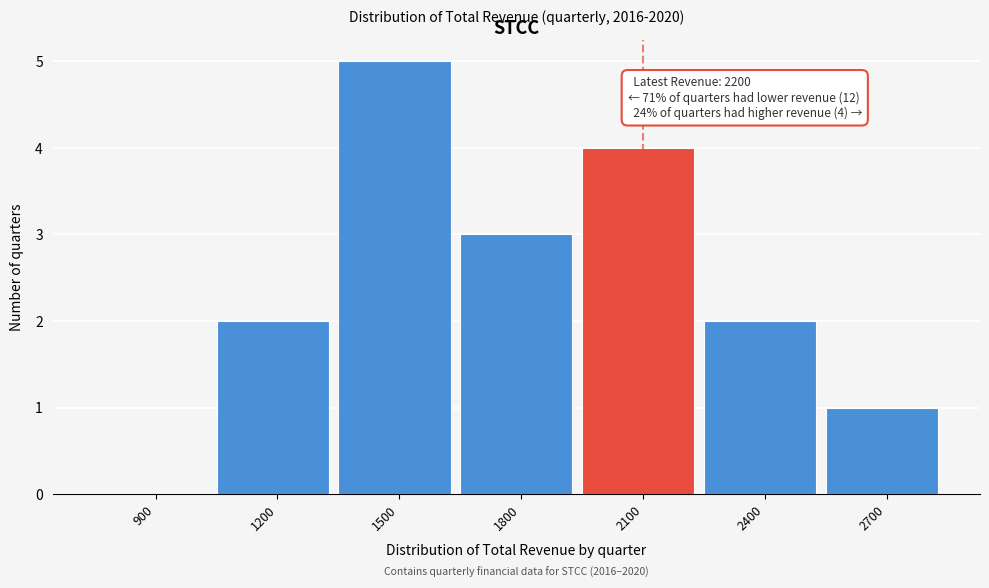

Reading left to right, transcribe all the data shown in this chart.

900=0	1200=2	1500=5	1800=3	2100=4	2400=2	2700=1